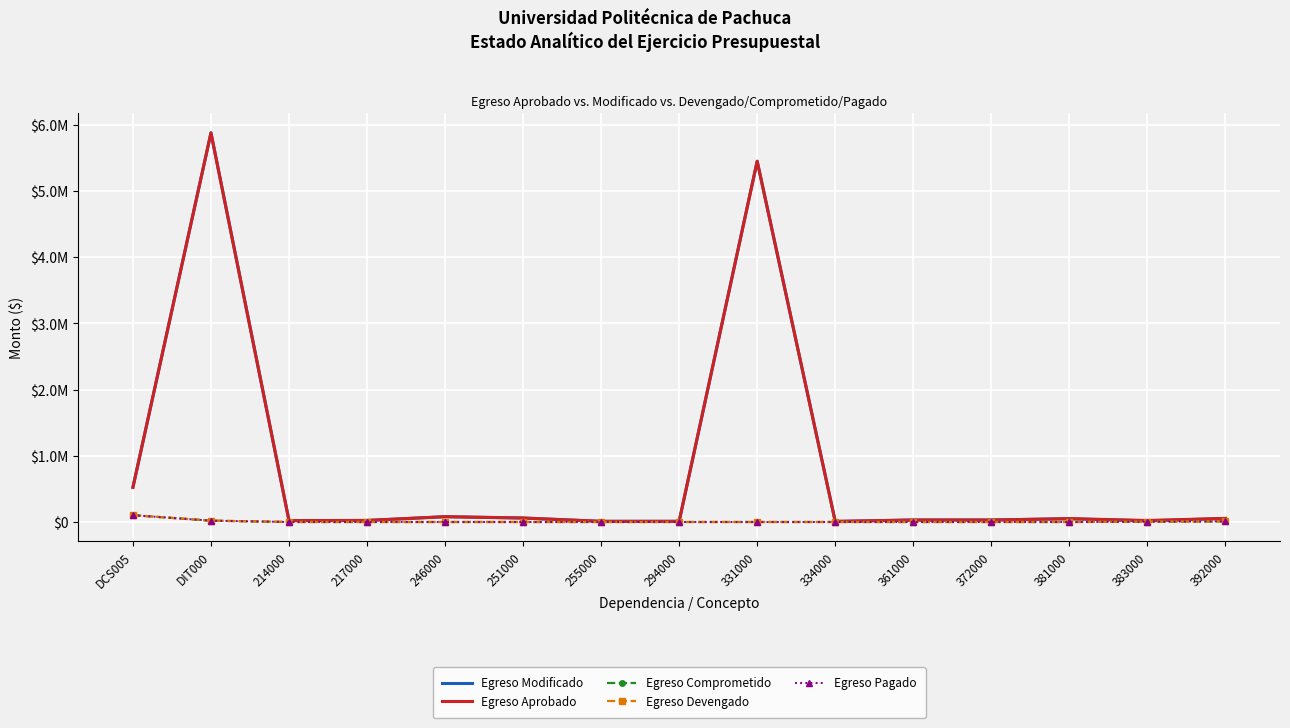

What is the value of the Egreso Aprobado point at the 14th from the left?

23000.0